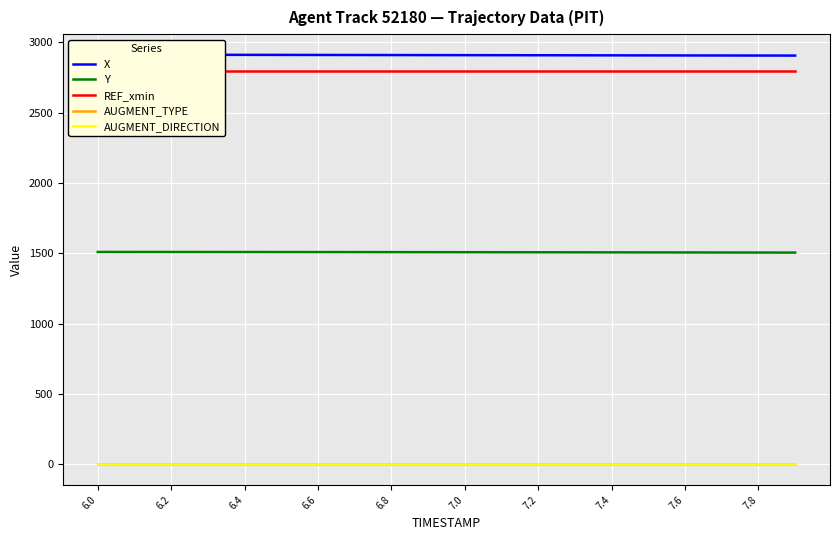

What is the label of the 5th point from the left?

6.4